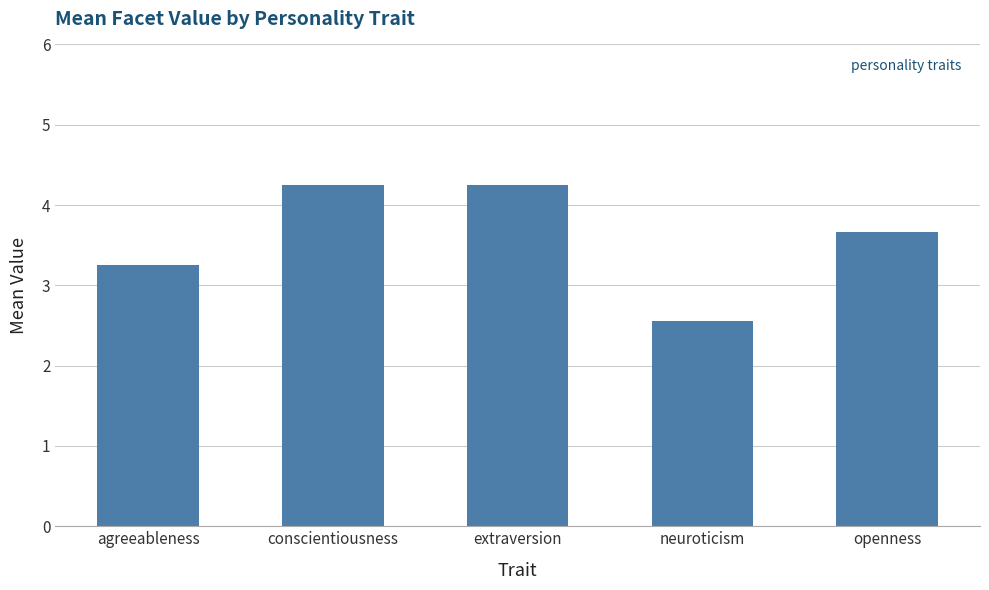

True or false: the data shows 3.7 at openness.

True